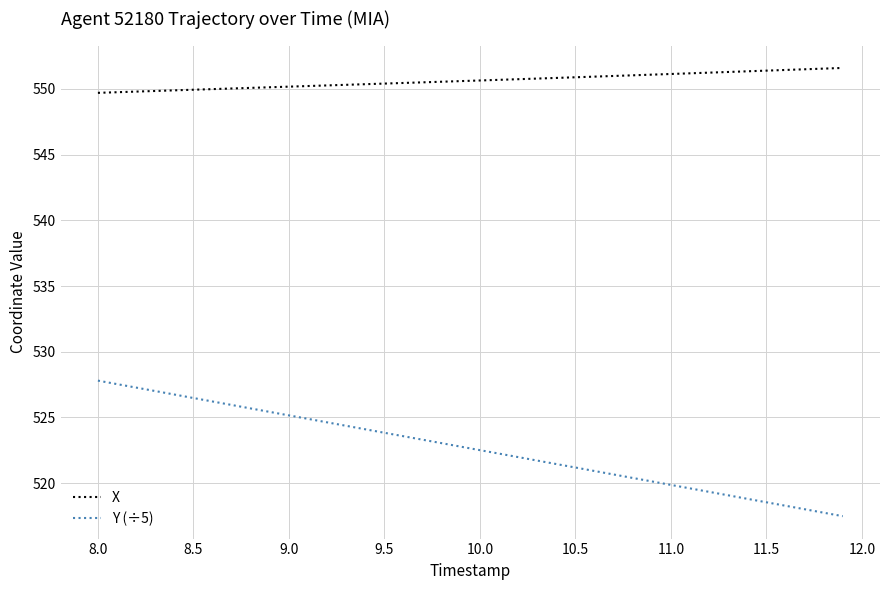

True or false: Y (÷5) and X cross at least once.

False